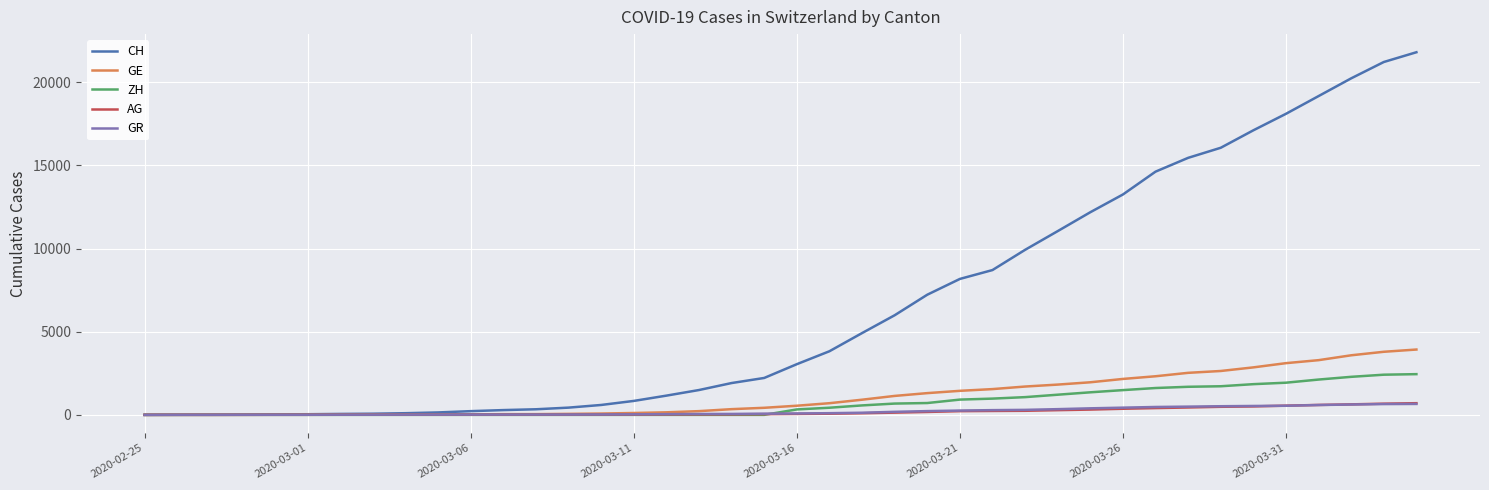

Which series has the largest range (max minus min)?

CH